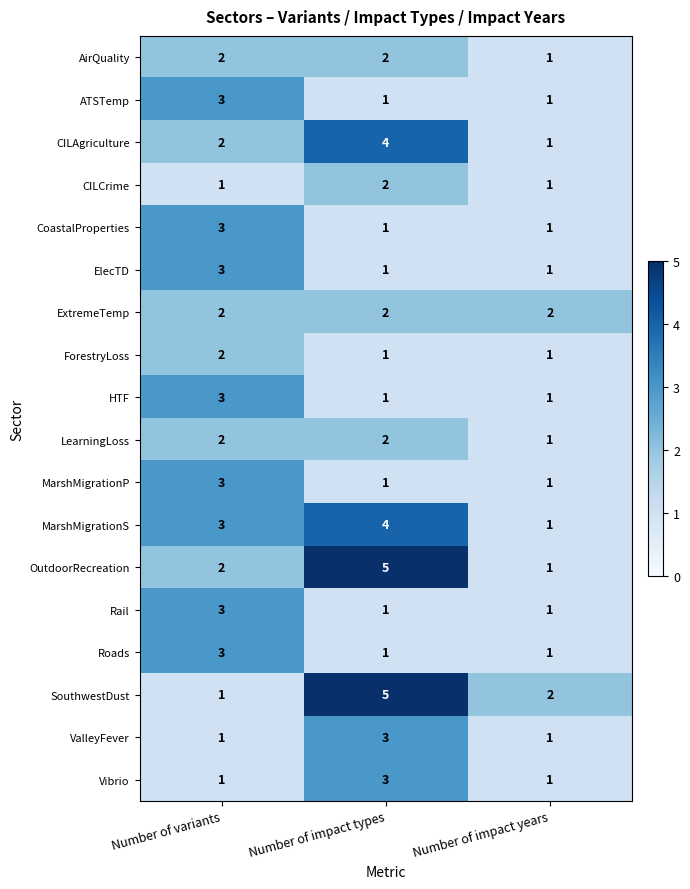

At which category does the chart reach its peak across all series?

Number of impact types